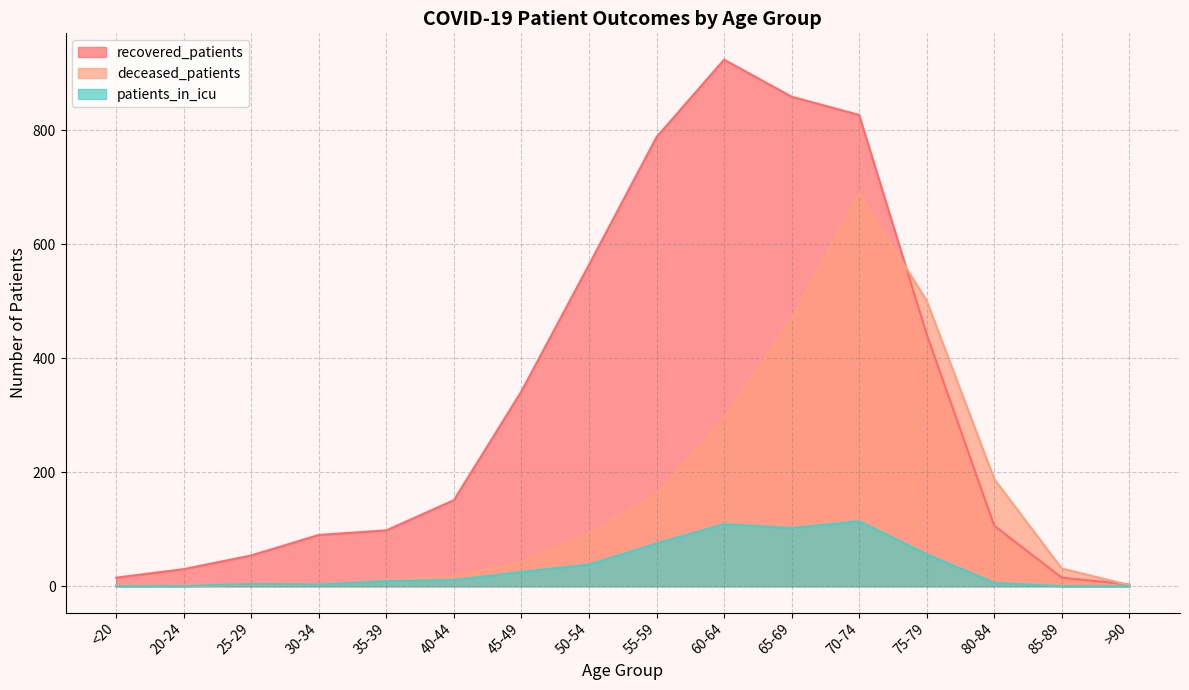

What are all the series names shown in the legend?

recovered_patients, deceased_patients, patients_in_icu